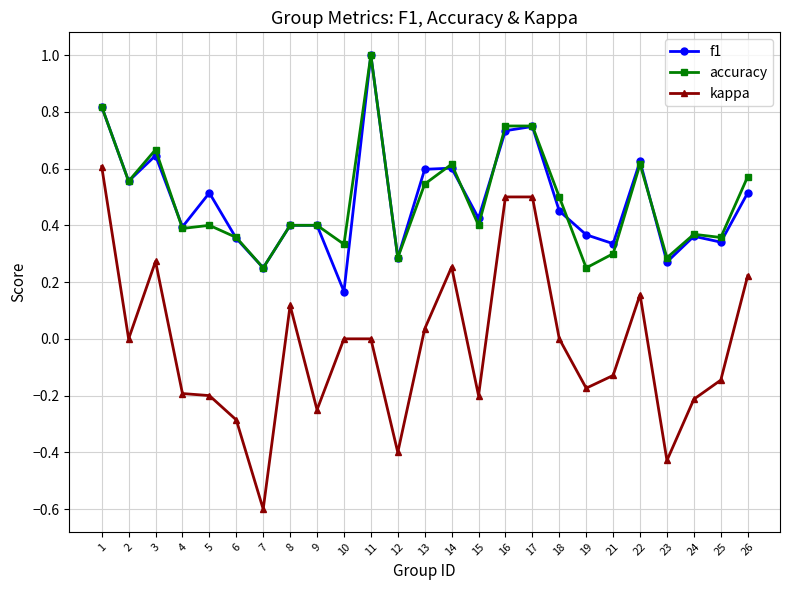

Is the value of accuracy at 11 greater than the value of f1 at 18?

Yes